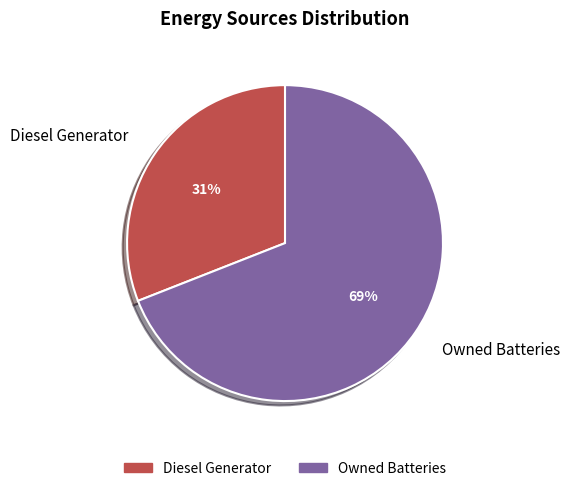

True or false: Owned Batteries accounts for 69% of the total.

True